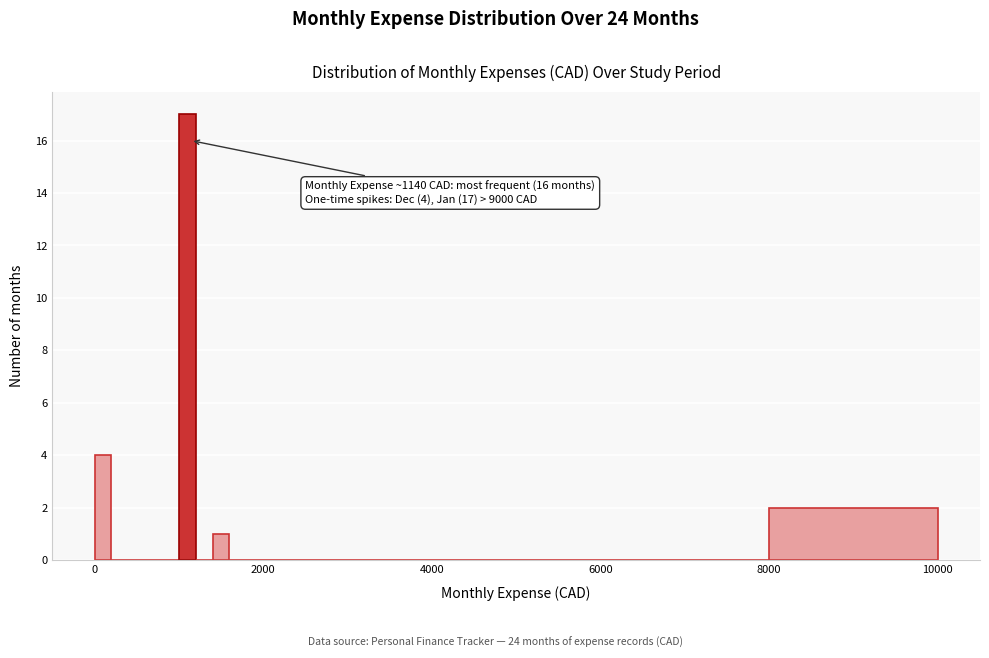

Read against the x-axis, roughly where is the centre of the tallest bar?

1200